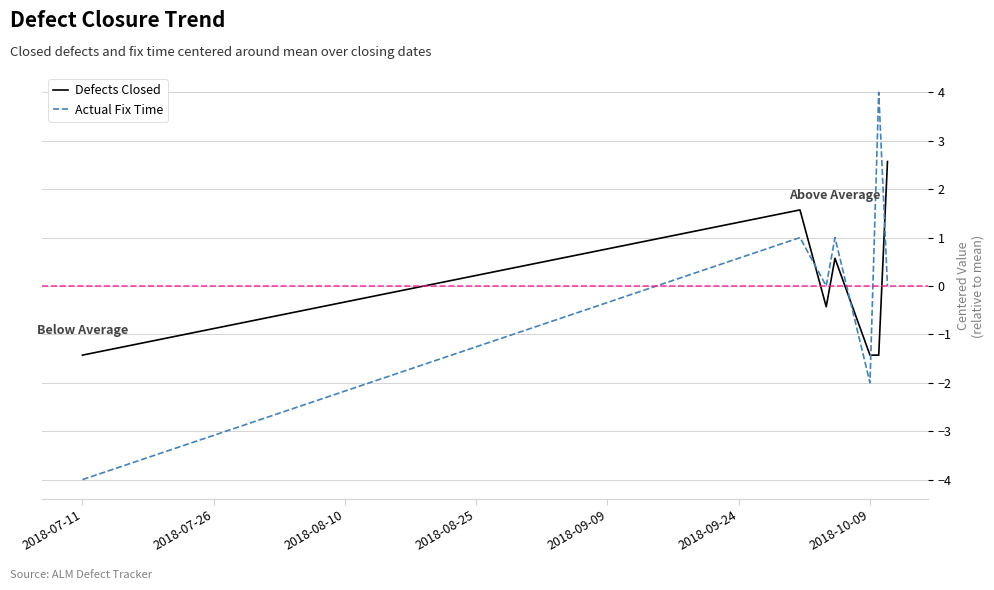

Reading left to right, list all the values displayed in this chart.

Defects Closed: -1.4	1.6	-0.4	0.6	-1.4	-1.4	2.6
Actual Fix Time: -4.0	1.0	0.0	1.0	-2.0	4.0	0.0